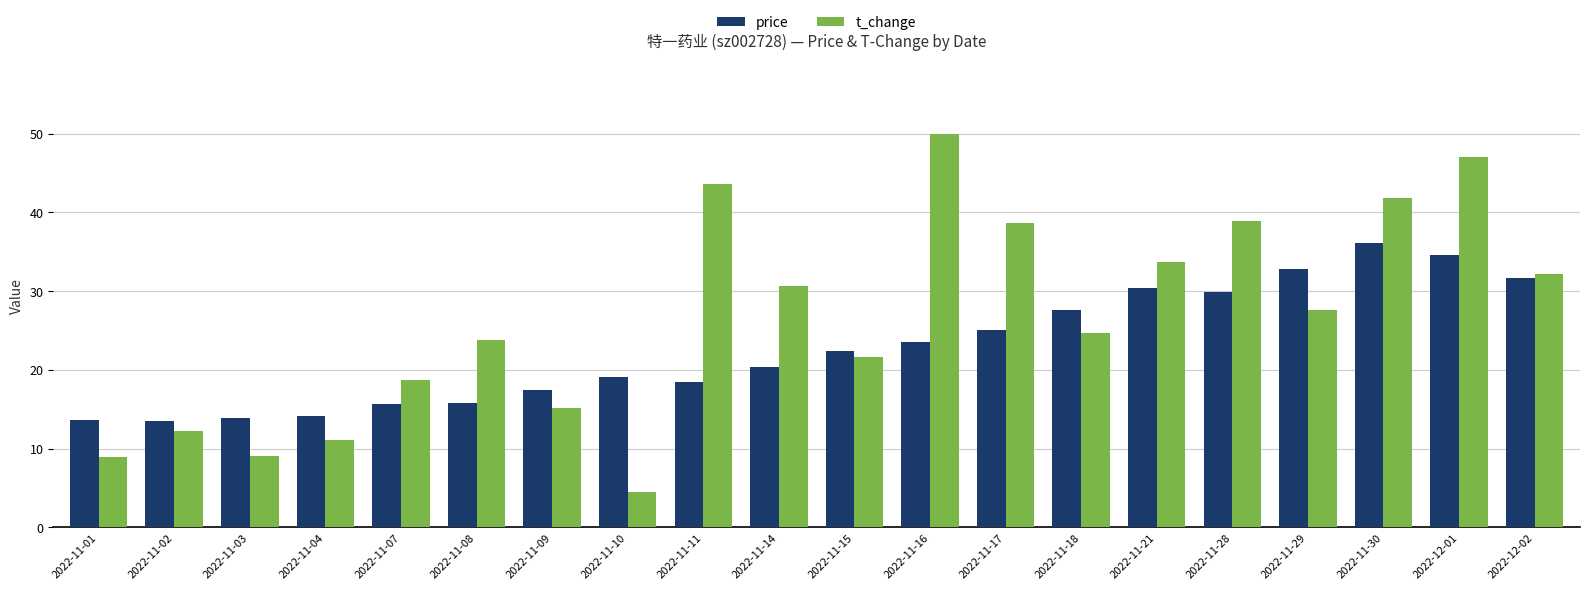

How many bars are there in each group?

2